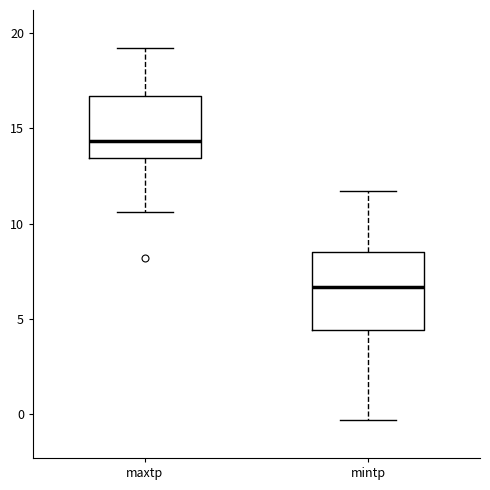

Which box is the tallest, from its lower edge to its upper edge?

mintp